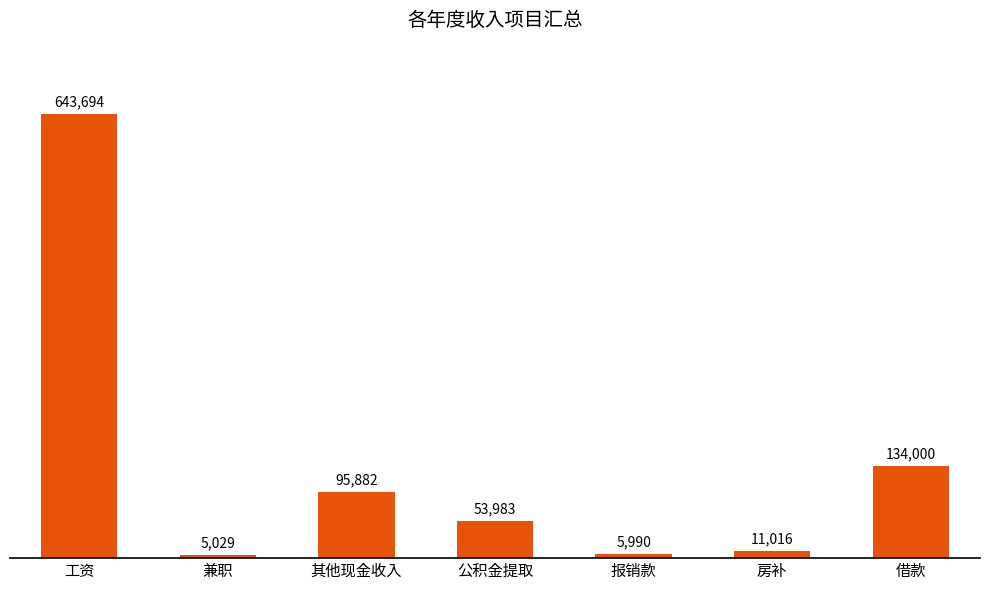

Count the number of data series in this chart.

1